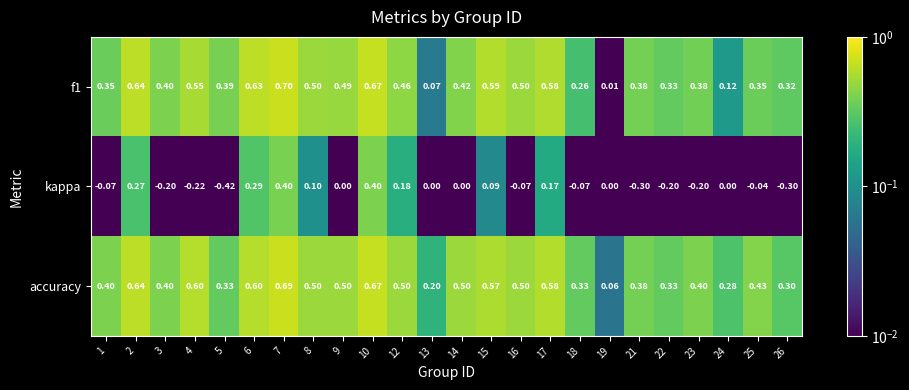

Which series has the widest spread of values?

kappa